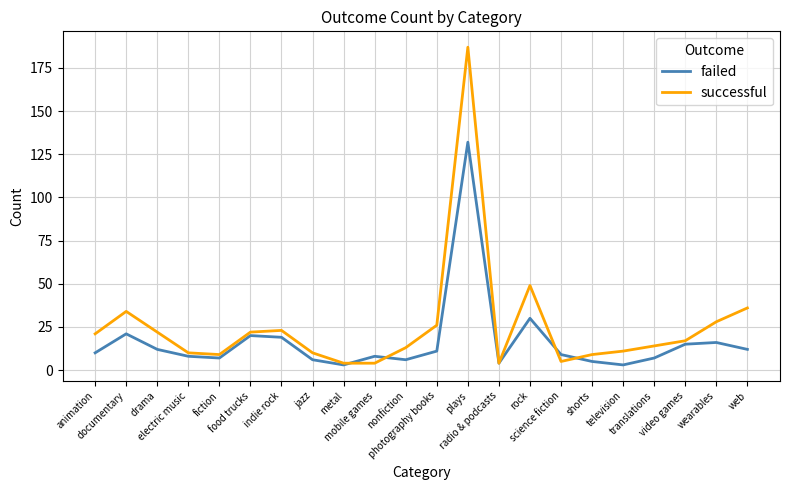

What is the average value of the successful series?

25